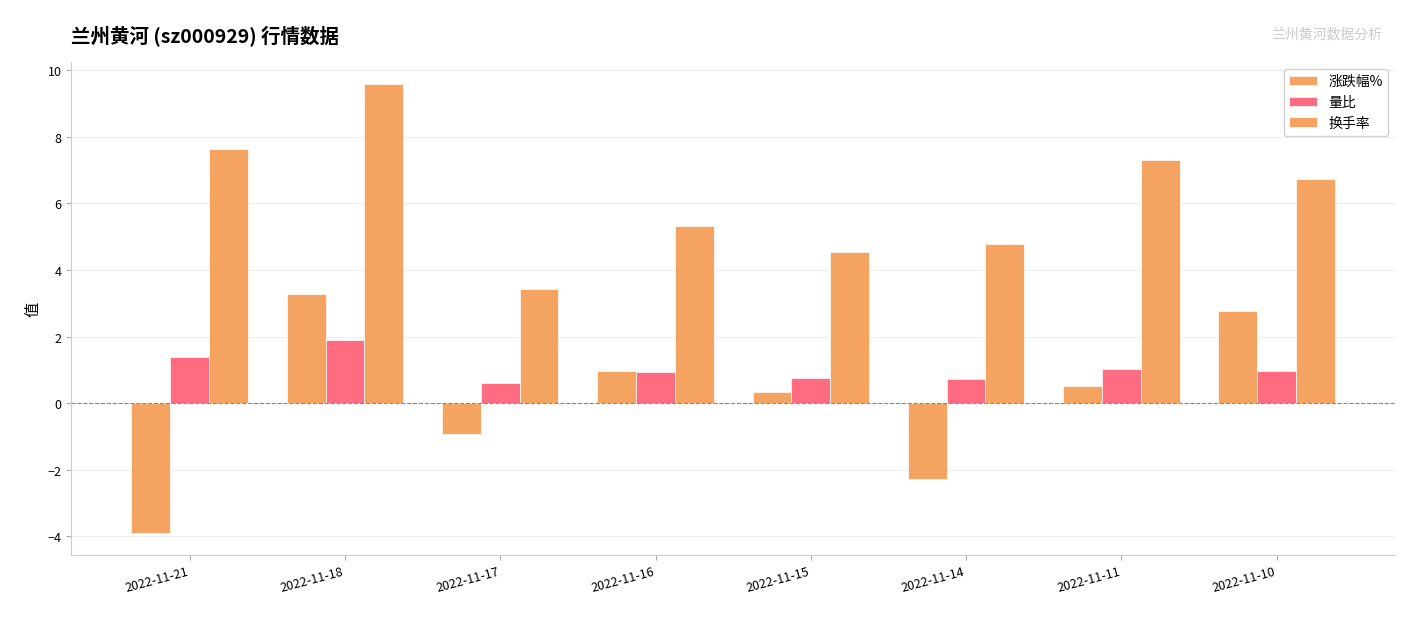

Rank the series at 2022-11-18 from lowest to highest value.

量比, 涨跌幅%, 换手率